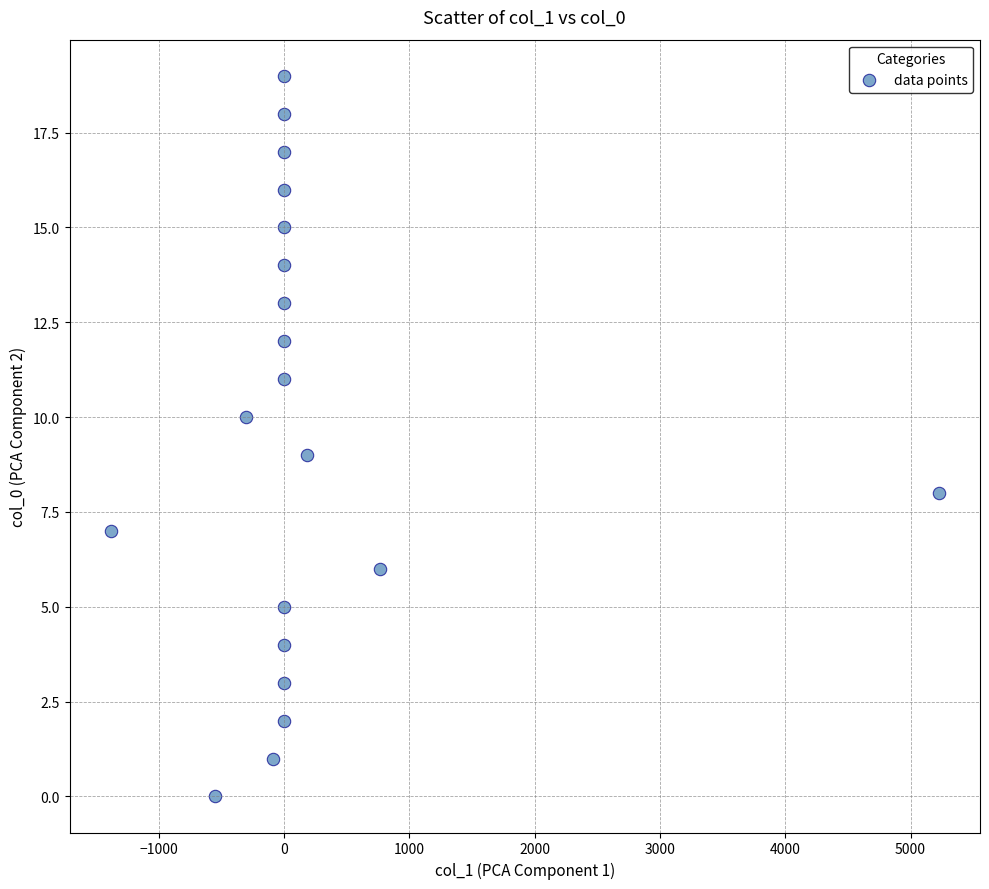

What is the range of Y values (max minus min)?

19